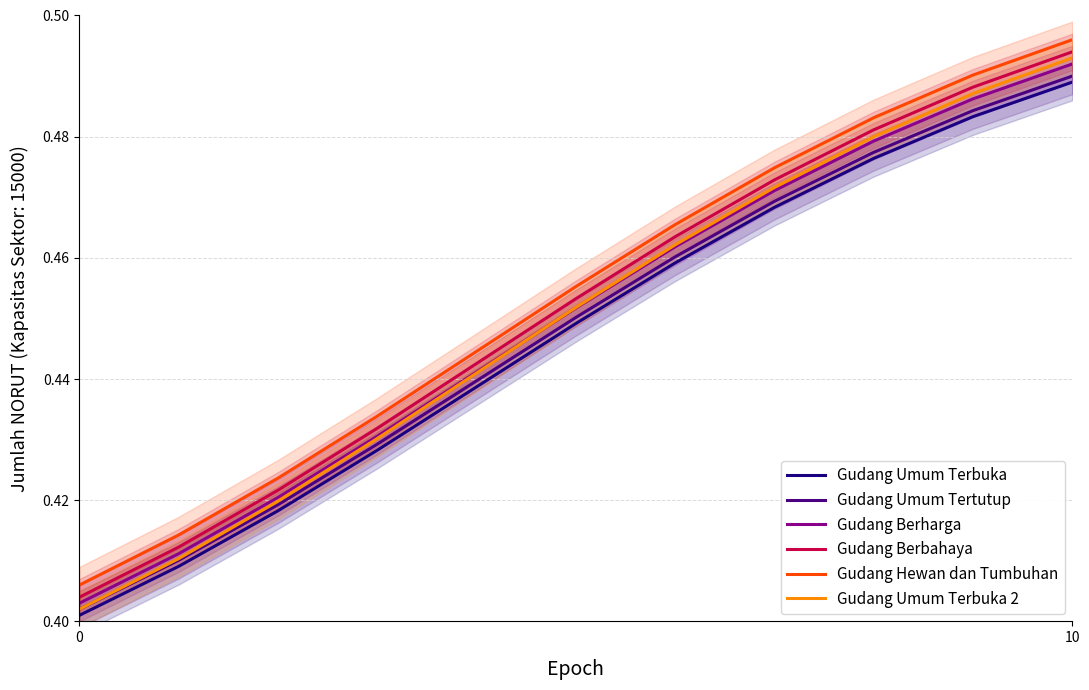

What value does the Gudang Berharga series have at 4?

0.4